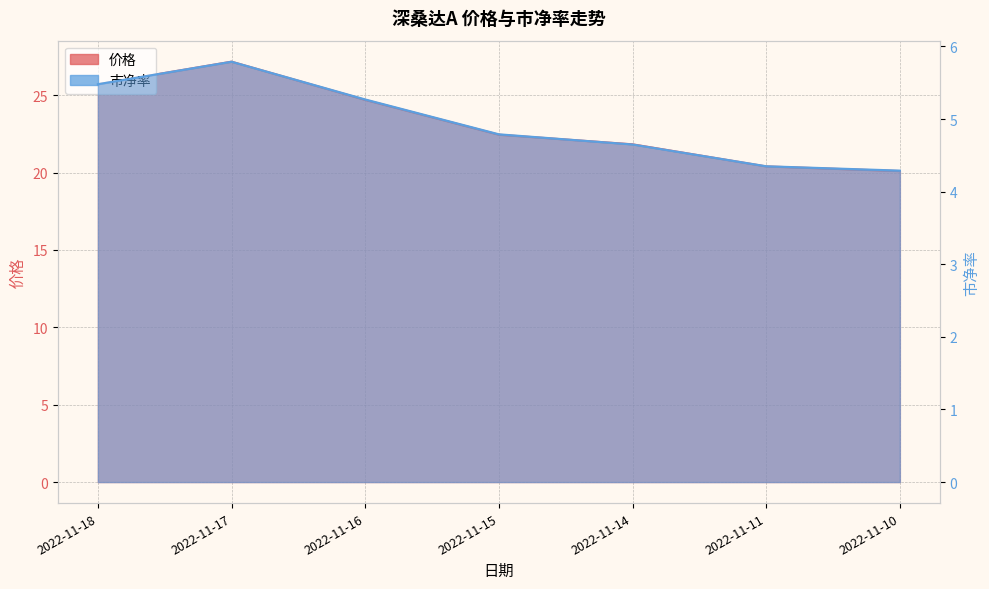

Between 2022-11-10 and 2022-11-16, which is larger?

2022-11-16